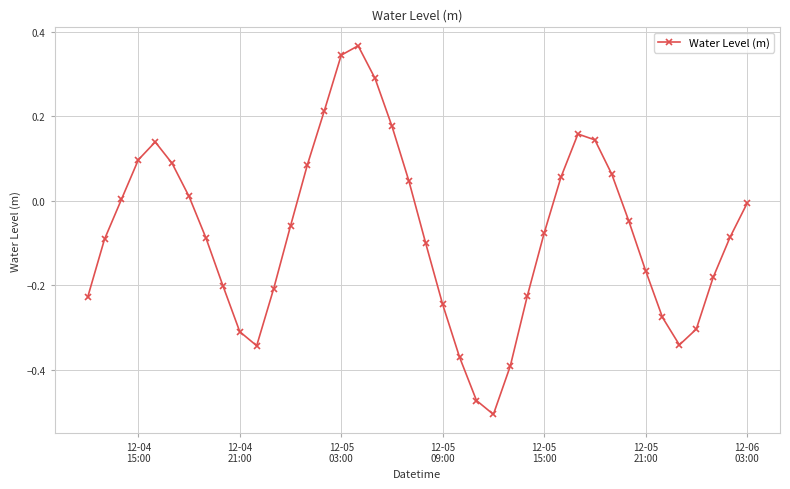

How many interior local peaks (higher than both neighbors) does the data have?

3